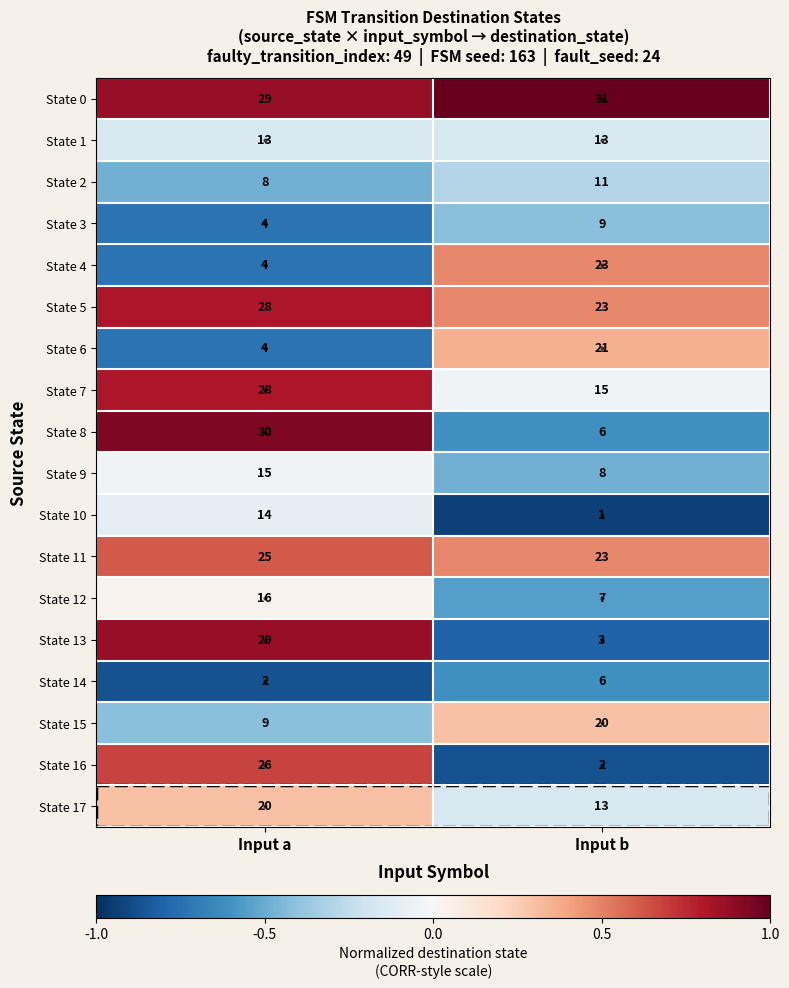

What is the sum of the State 17 values at Input a and Input b?

33